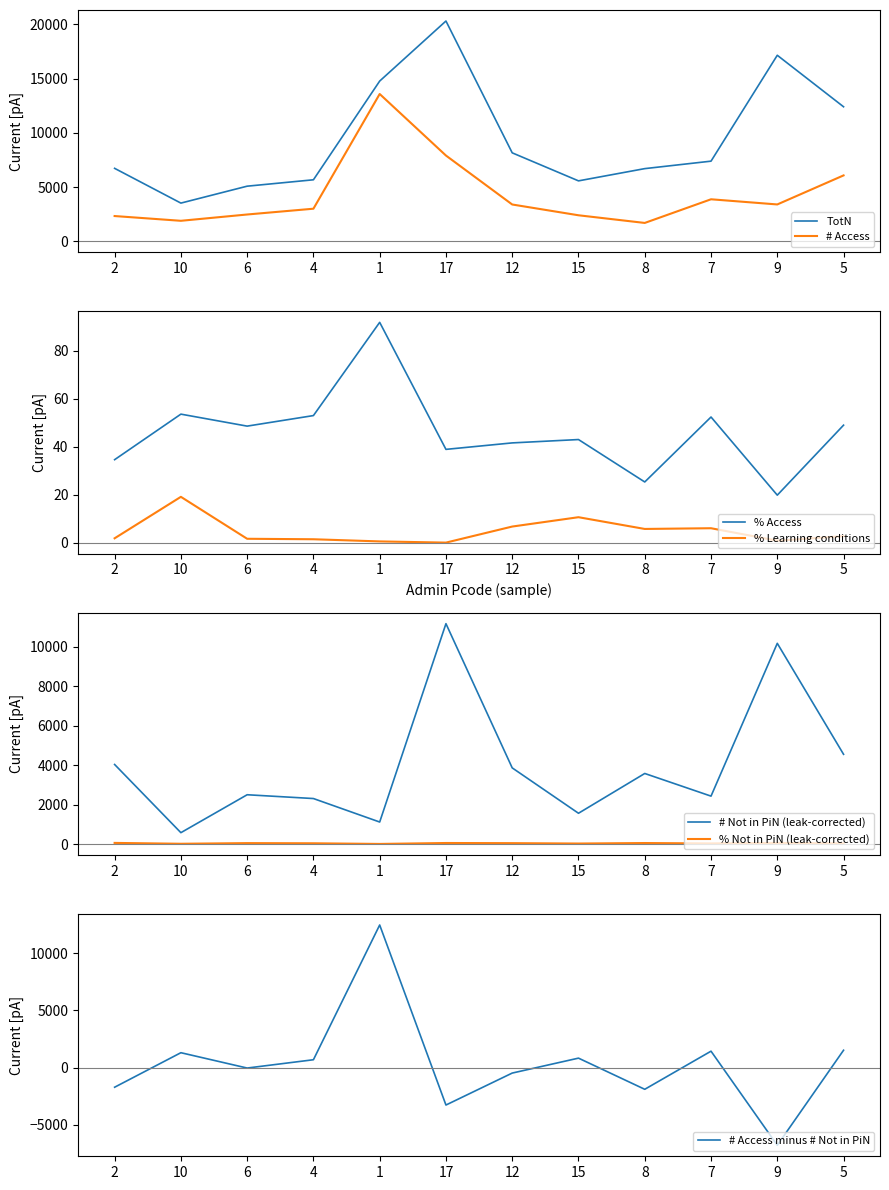

True or false: % Access and # Access cross at least once.

False